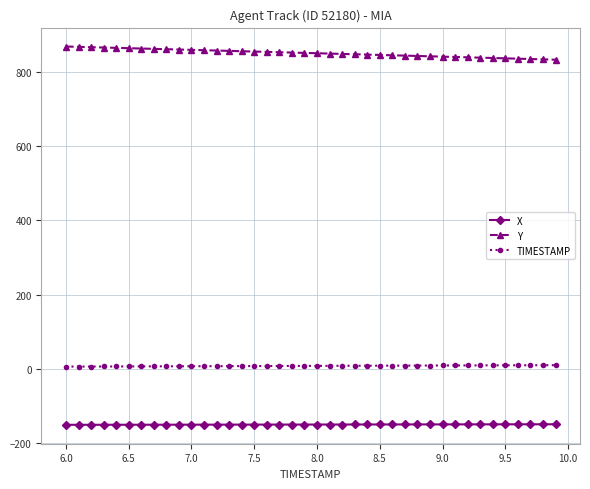

What is the difference between the maximum and minimum values in the Y series?

35.5